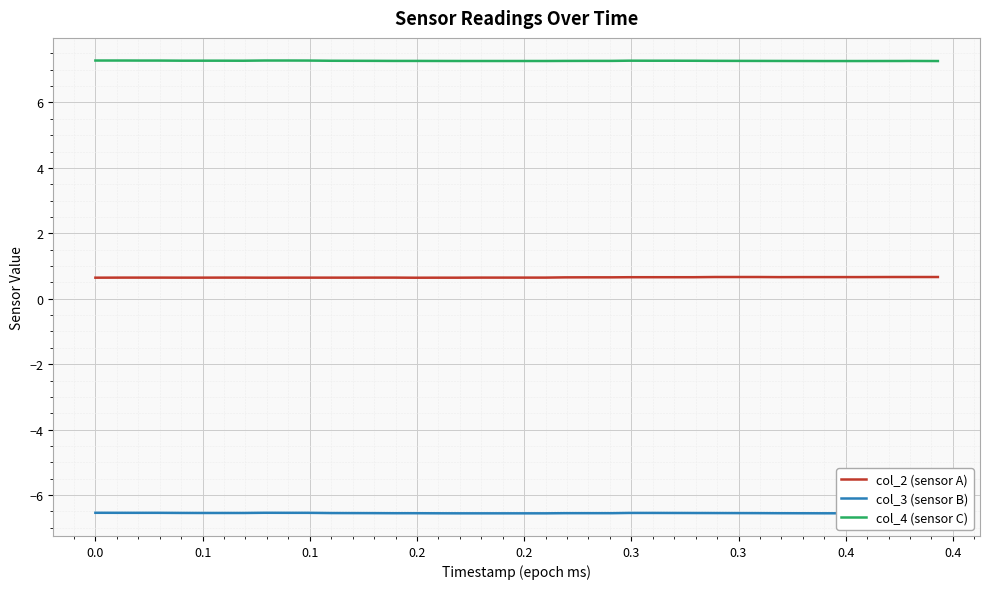

Which series has the largest total across all categories?

col_4 (sensor C)